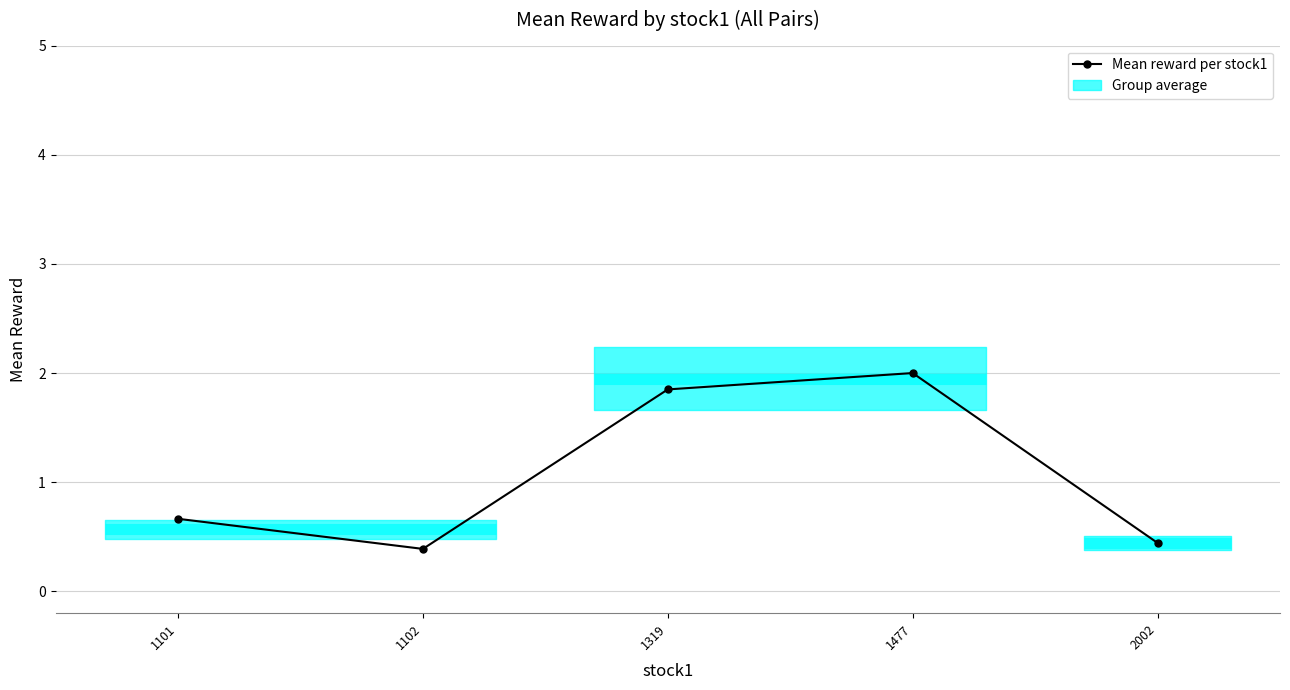

The chart shows a value of 1.1 at 1319. True or false?

False